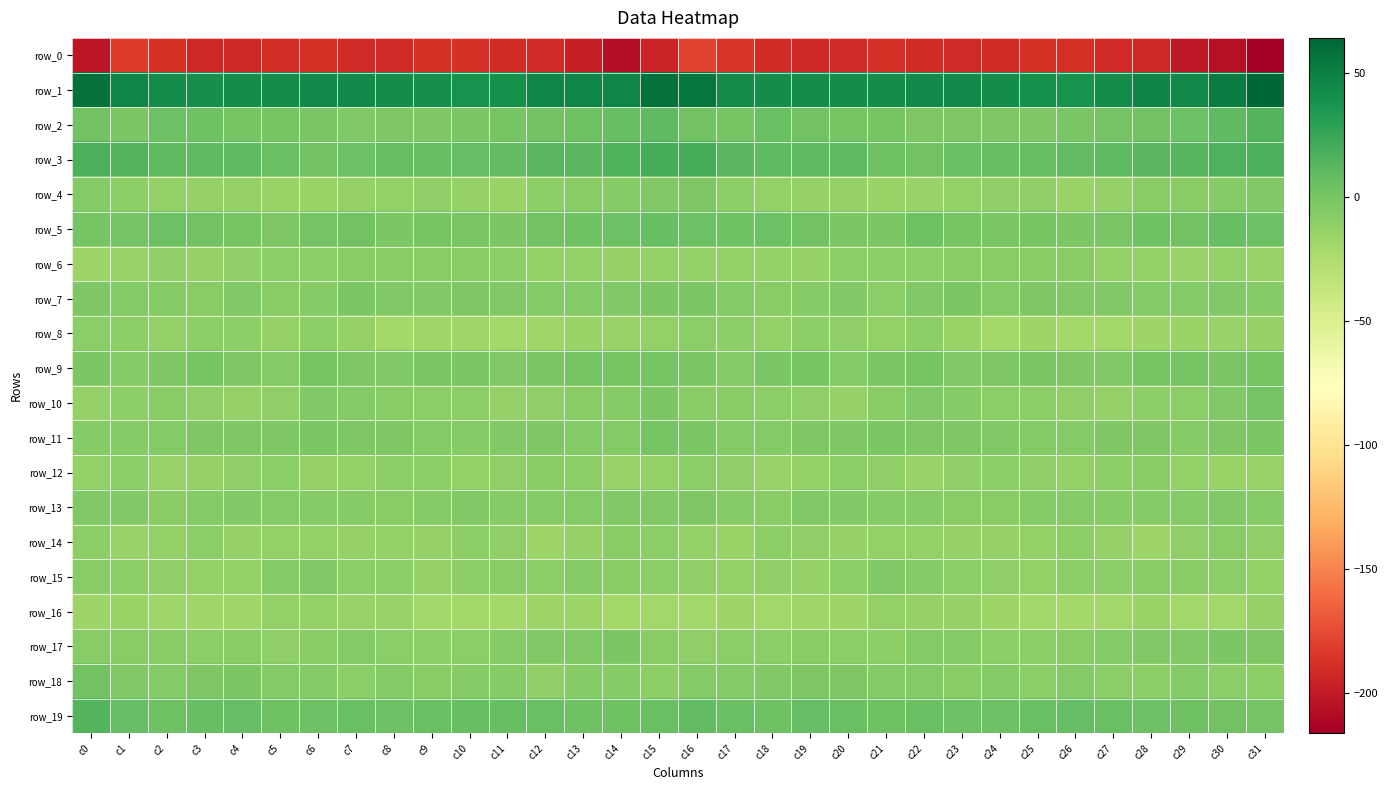

How many positive values does the row_9 series have?

5